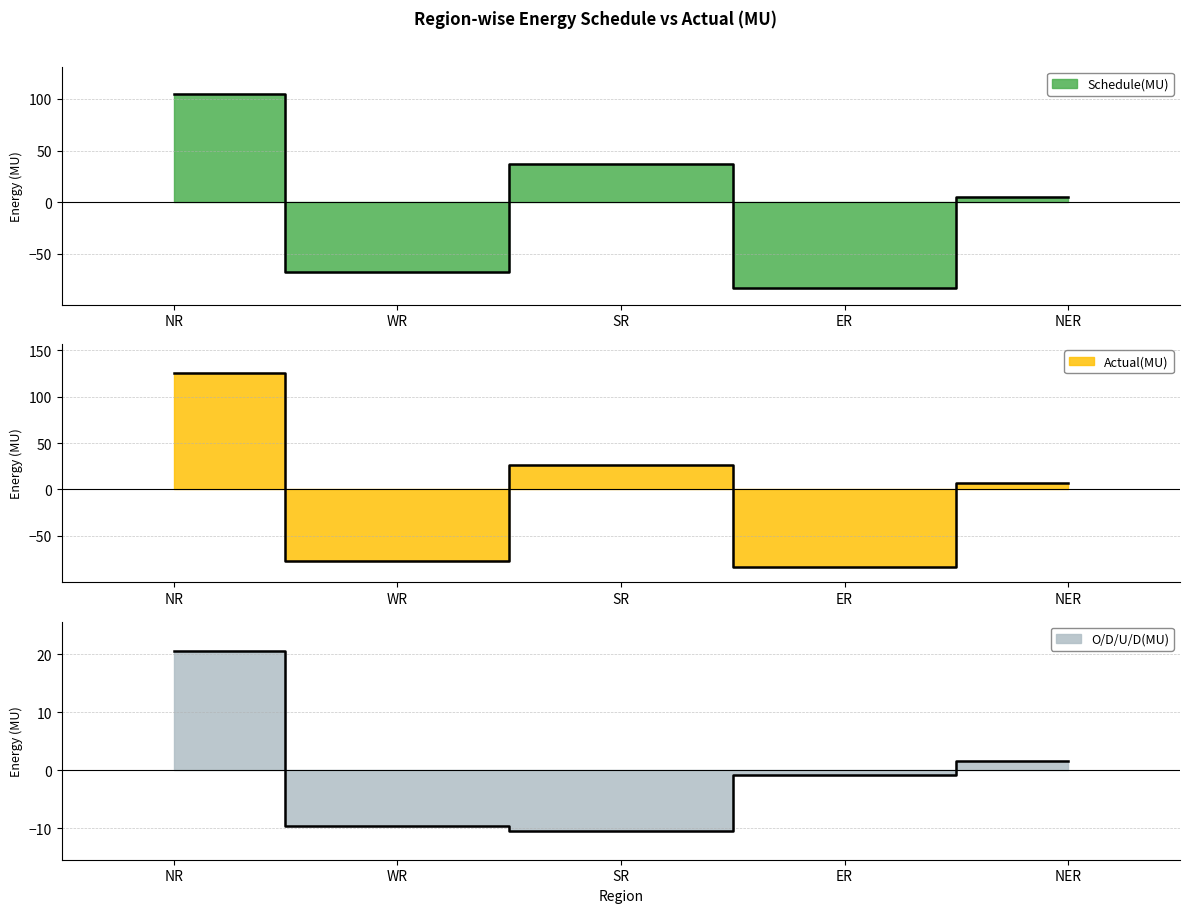

How many times do Schedule(MU) and O/D/U/D(MU) cross each other?

4